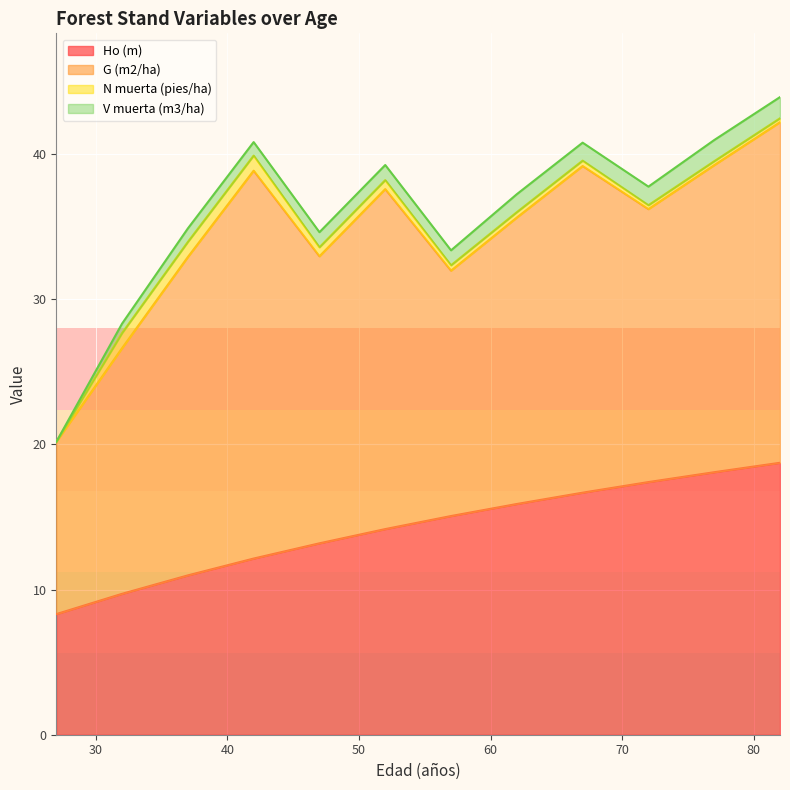

Does the chart display data point markers on the line(s)?

No